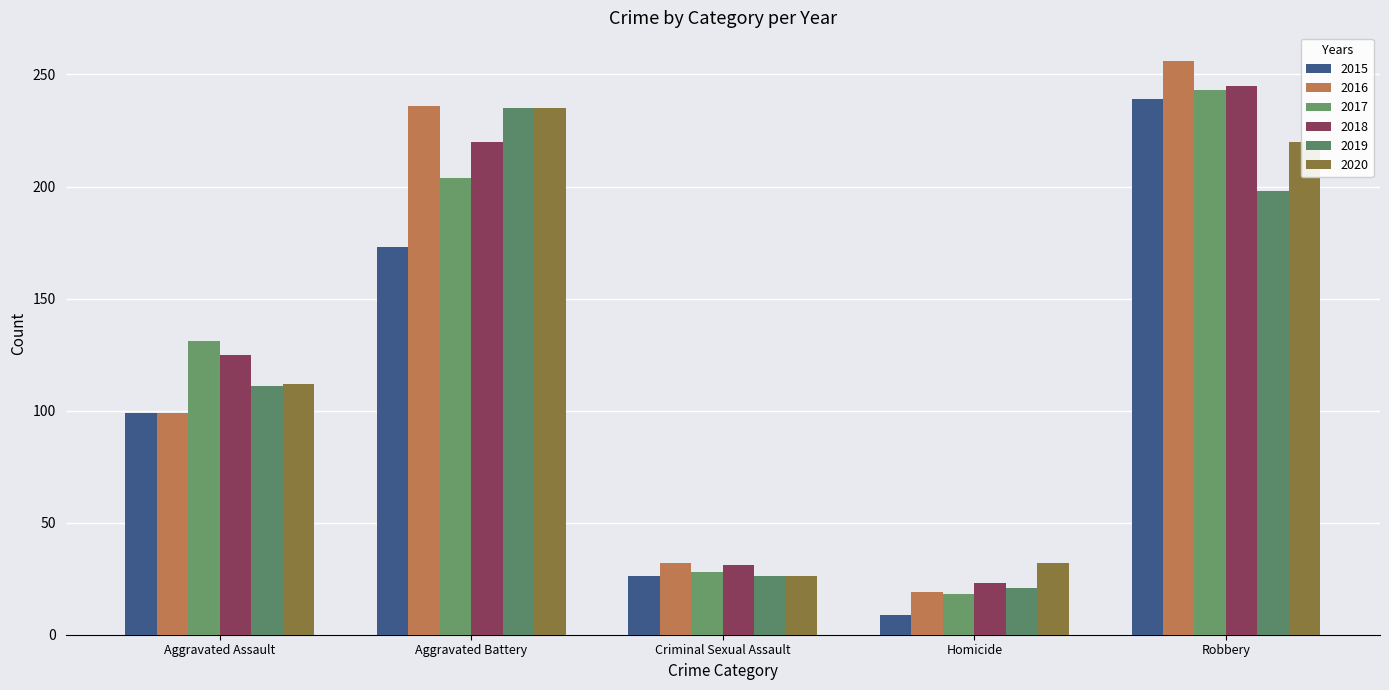

Rank the categories by 2018 value from highest to lowest.

Robbery, Aggravated Battery, Aggravated Assault, Criminal Sexual Assault, Homicide